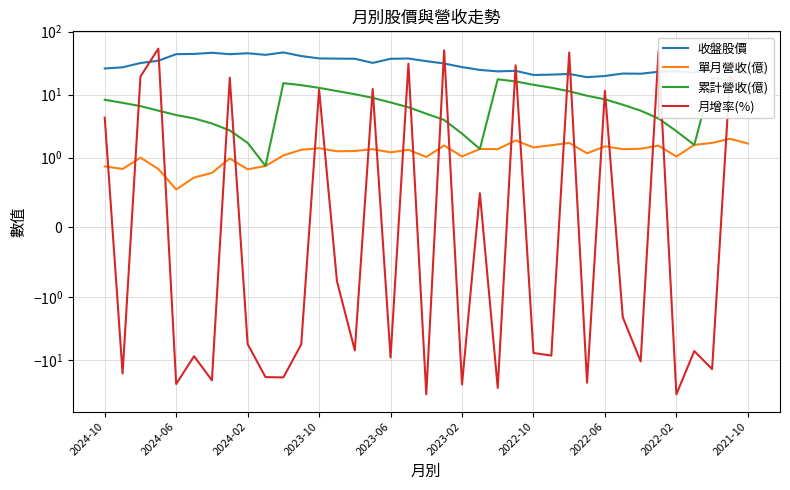

What position from the right is 13?

24